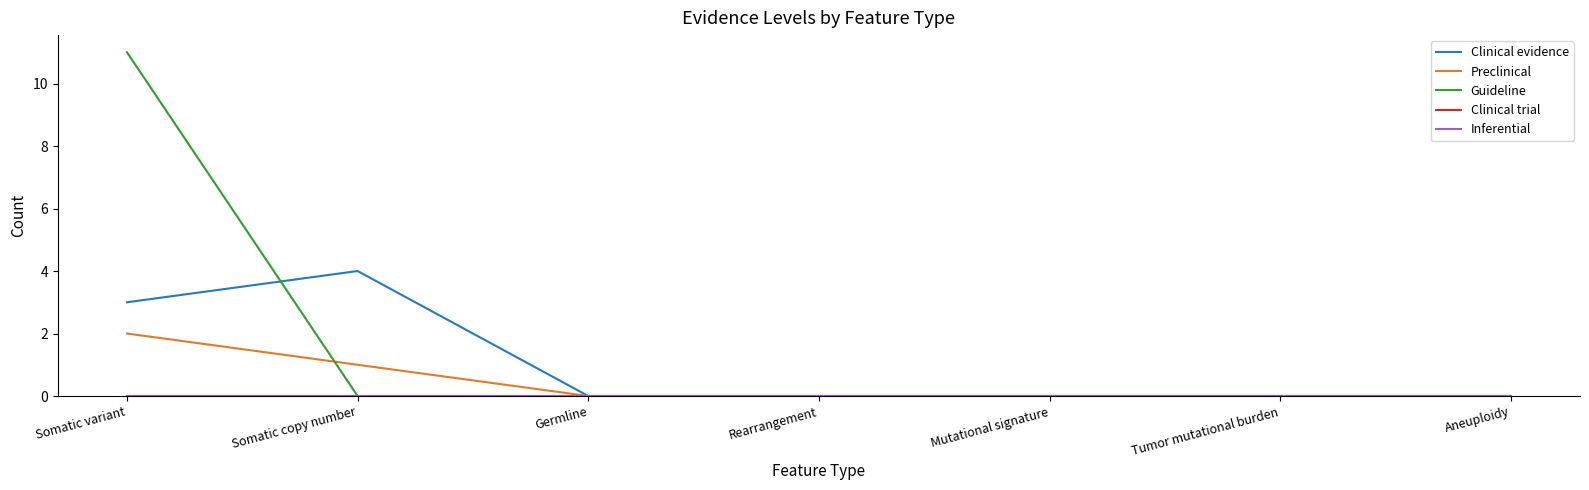

What is the label of the 4th point from the left?

Rearrangement